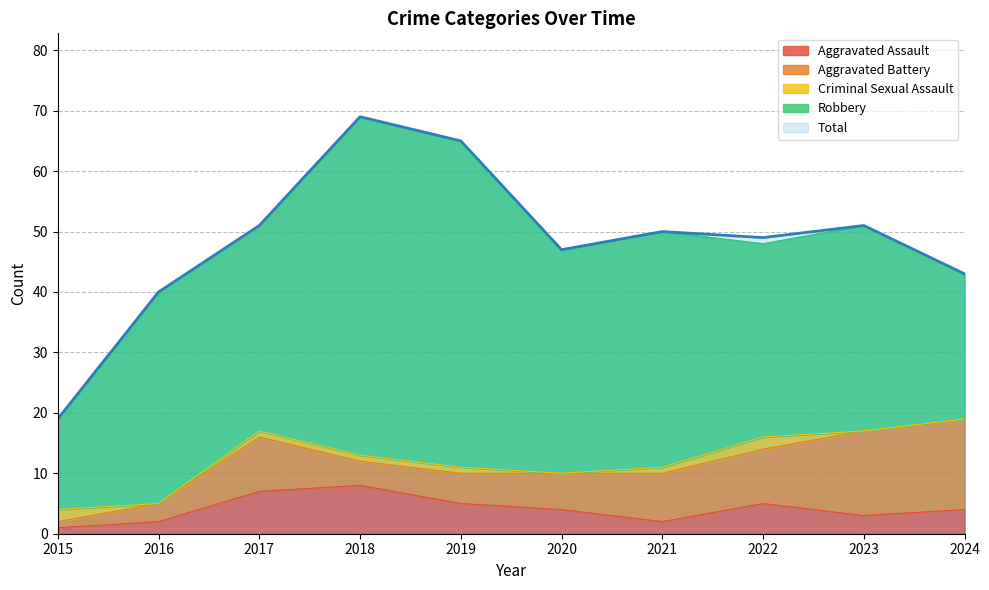

What is the sum of the Aggravated Assault values at 2017 and 2015?

8